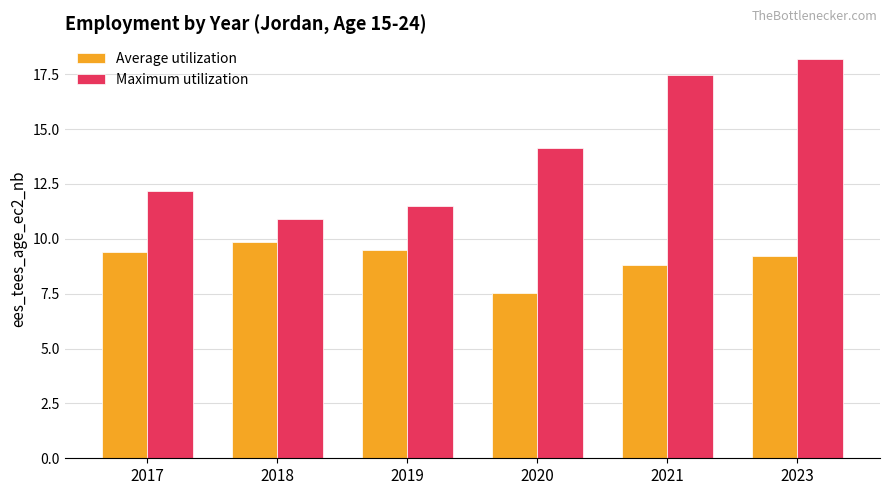

Where does the Average utilization series first go above 9?

2017